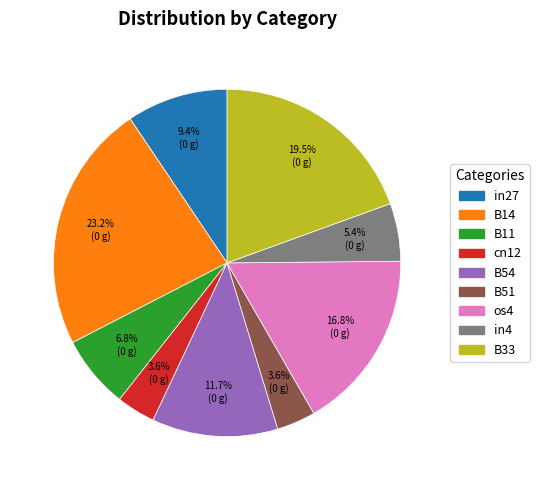

How many slices are in this pie chart?

9